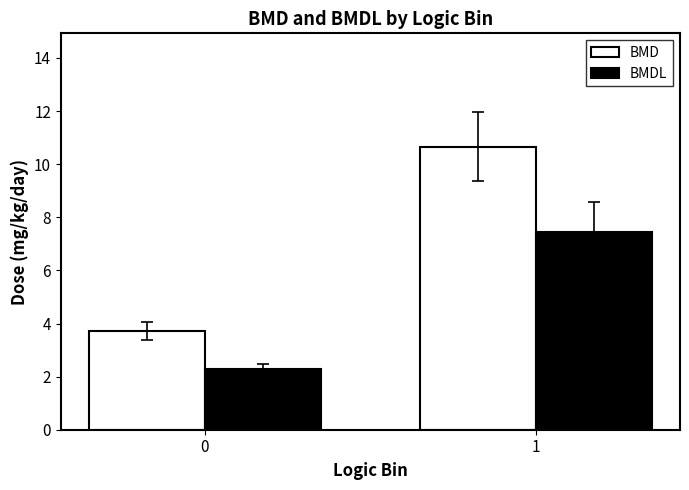

What is the value of the BMDL bar at the 1st from the left?

2.3